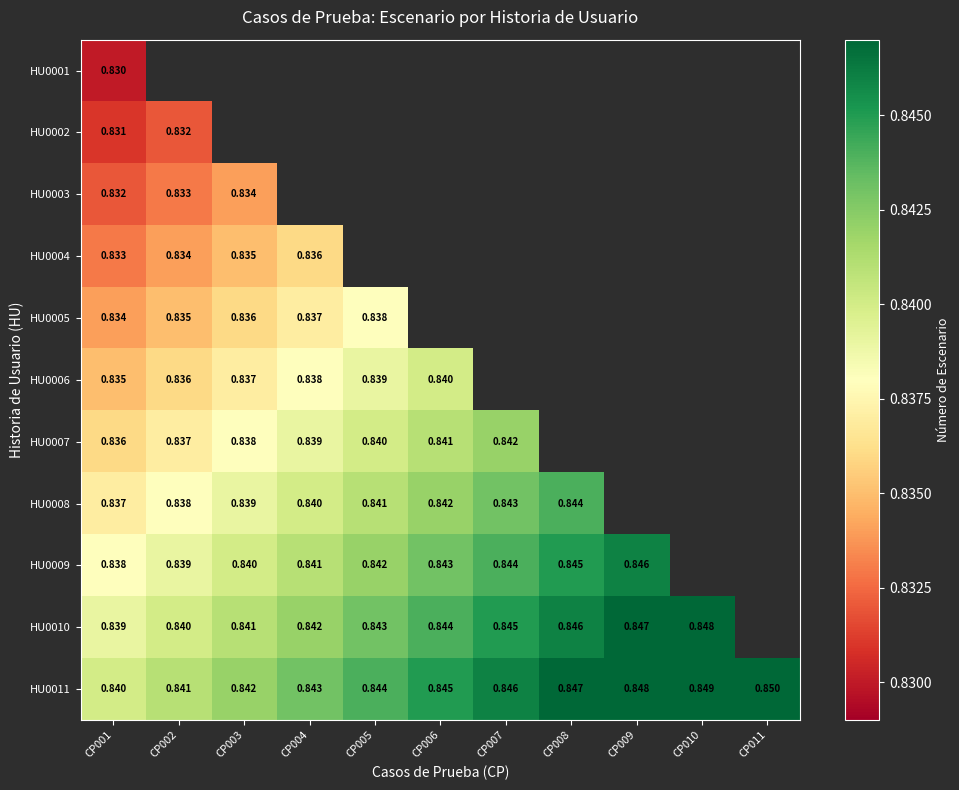

What is the lowest value of the HU0004 series?

0.8